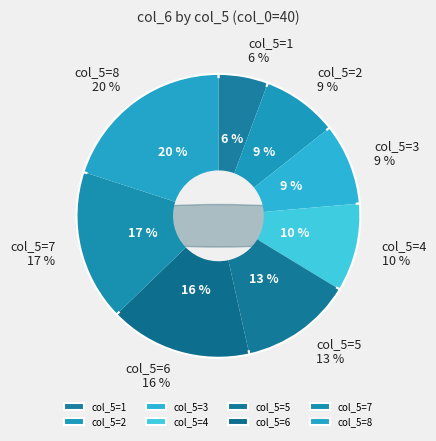

Between 5 and 7, which is larger?

7